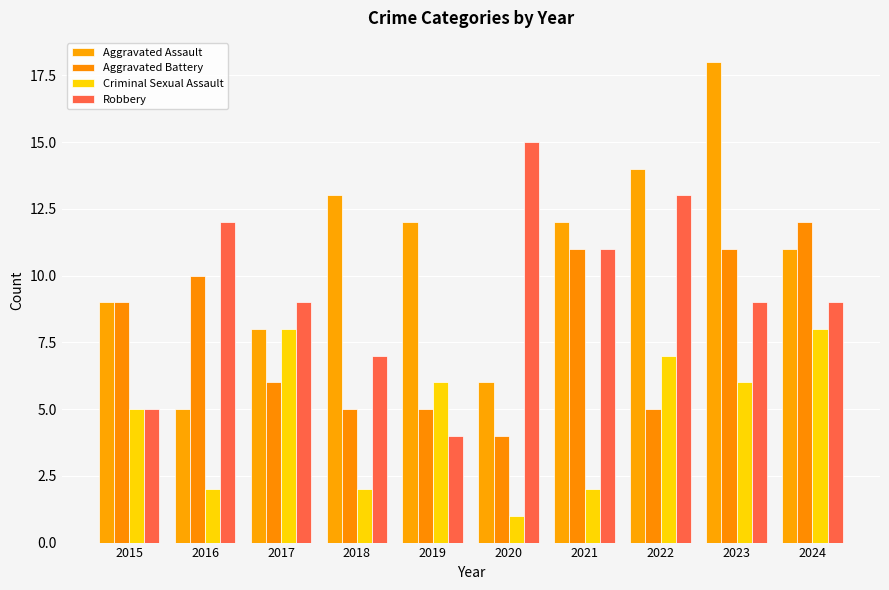

What is the total value across all series at 2015?

28